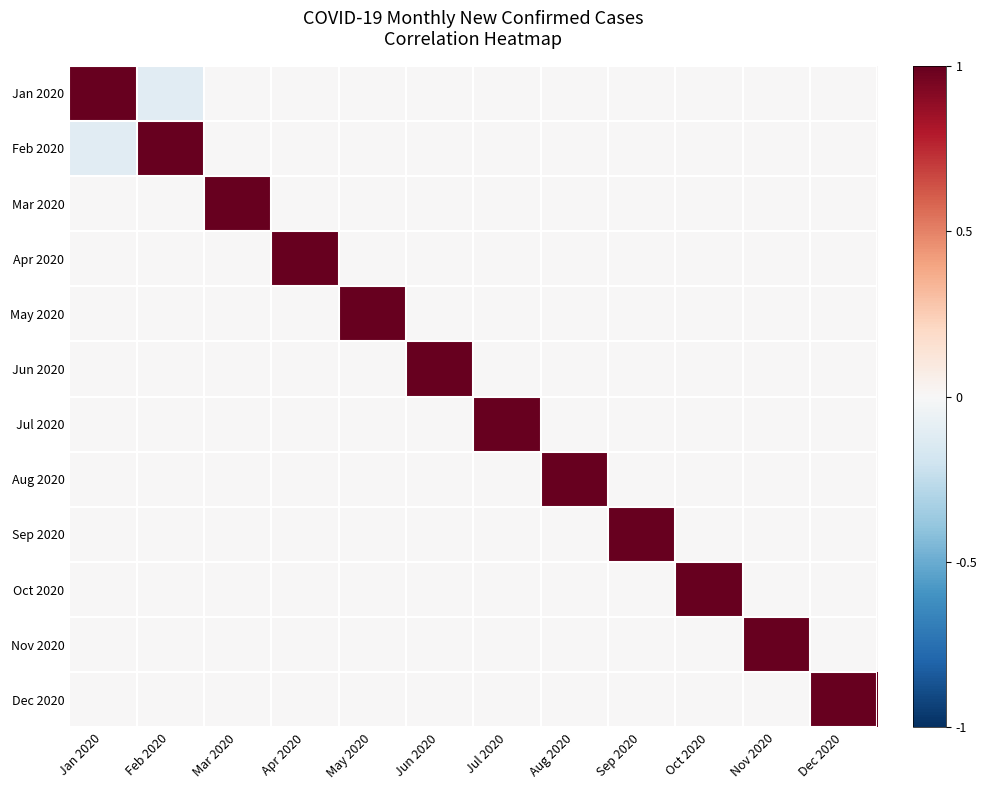

Reading left to right, extract all data points from this chart.

Jan 2020: Jan 2020=1.0	Feb 2020=-0.1	Mar 2020=0.0	Apr 2020=0.0	May 2020=0.0	Jun 2020=0.0	Jul 2020=0.0	Aug 2020=0.0	Sep 2020=0.0	Oct 2020=0.0	Nov 2020=0.0	Dec 2020=0.0
Feb 2020: Jan 2020=-0.1	Feb 2020=1.0	Mar 2020=0.0	Apr 2020=0.0	May 2020=0.0	Jun 2020=0.0	Jul 2020=0.0	Aug 2020=0.0	Sep 2020=0.0	Oct 2020=0.0	Nov 2020=0.0	Dec 2020=0.0
Mar 2020: Jan 2020=0.0	Feb 2020=0.0	Mar 2020=1.0	Apr 2020=0.0	May 2020=0.0	Jun 2020=0.0	Jul 2020=0.0	Aug 2020=0.0	Sep 2020=0.0	Oct 2020=0.0	Nov 2020=0.0	Dec 2020=0.0
Apr 2020: Jan 2020=0.0	Feb 2020=0.0	Mar 2020=0.0	Apr 2020=1.0	May 2020=0.0	Jun 2020=0.0	Jul 2020=0.0	Aug 2020=0.0	Sep 2020=0.0	Oct 2020=0.0	Nov 2020=0.0	Dec 2020=0.0
May 2020: Jan 2020=0.0	Feb 2020=0.0	Mar 2020=0.0	Apr 2020=0.0	May 2020=1.0	Jun 2020=0.0	Jul 2020=0.0	Aug 2020=0.0	Sep 2020=0.0	Oct 2020=0.0	Nov 2020=0.0	Dec 2020=0.0
Jun 2020: Jan 2020=0.0	Feb 2020=0.0	Mar 2020=0.0	Apr 2020=0.0	May 2020=0.0	Jun 2020=1.0	Jul 2020=0.0	Aug 2020=0.0	Sep 2020=0.0	Oct 2020=0.0	Nov 2020=0.0	Dec 2020=0.0
Jul 2020: Jan 2020=0.0	Feb 2020=0.0	Mar 2020=0.0	Apr 2020=0.0	May 2020=0.0	Jun 2020=0.0	Jul 2020=1.0	Aug 2020=0.0	Sep 2020=0.0	Oct 2020=0.0	Nov 2020=0.0	Dec 2020=0.0
Aug 2020: Jan 2020=0.0	Feb 2020=0.0	Mar 2020=0.0	Apr 2020=0.0	May 2020=0.0	Jun 2020=0.0	Jul 2020=0.0	Aug 2020=1.0	Sep 2020=0.0	Oct 2020=0.0	Nov 2020=0.0	Dec 2020=0.0
Sep 2020: Jan 2020=0.0	Feb 2020=0.0	Mar 2020=0.0	Apr 2020=0.0	May 2020=0.0	Jun 2020=0.0	Jul 2020=0.0	Aug 2020=0.0	Sep 2020=1.0	Oct 2020=0.0	Nov 2020=0.0	Dec 2020=0.0
Oct 2020: Jan 2020=0.0	Feb 2020=0.0	Mar 2020=0.0	Apr 2020=0.0	May 2020=0.0	Jun 2020=0.0	Jul 2020=0.0	Aug 2020=0.0	Sep 2020=0.0	Oct 2020=1.0	Nov 2020=0.0	Dec 2020=0.0
Nov 2020: Jan 2020=0.0	Feb 2020=0.0	Mar 2020=0.0	Apr 2020=0.0	May 2020=0.0	Jun 2020=0.0	Jul 2020=0.0	Aug 2020=0.0	Sep 2020=0.0	Oct 2020=0.0	Nov 2020=1.0	Dec 2020=0.0
Dec 2020: Jan 2020=0.0	Feb 2020=0.0	Mar 2020=0.0	Apr 2020=0.0	May 2020=0.0	Jun 2020=0.0	Jul 2020=0.0	Aug 2020=0.0	Sep 2020=0.0	Oct 2020=0.0	Nov 2020=0.0	Dec 2020=1.0